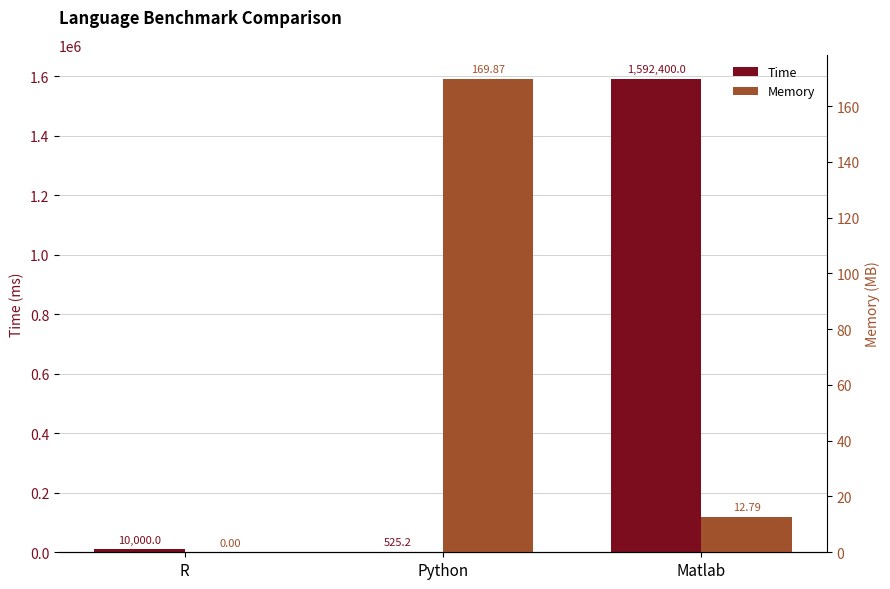

What is the average value of the Memory series?

60.9